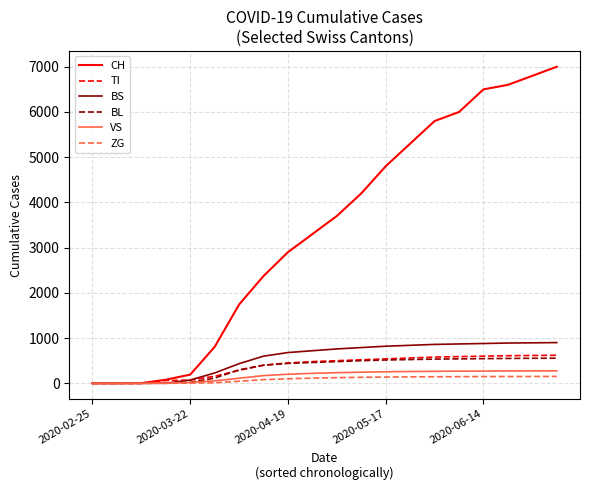

Which series has the widest spread of values?

CH